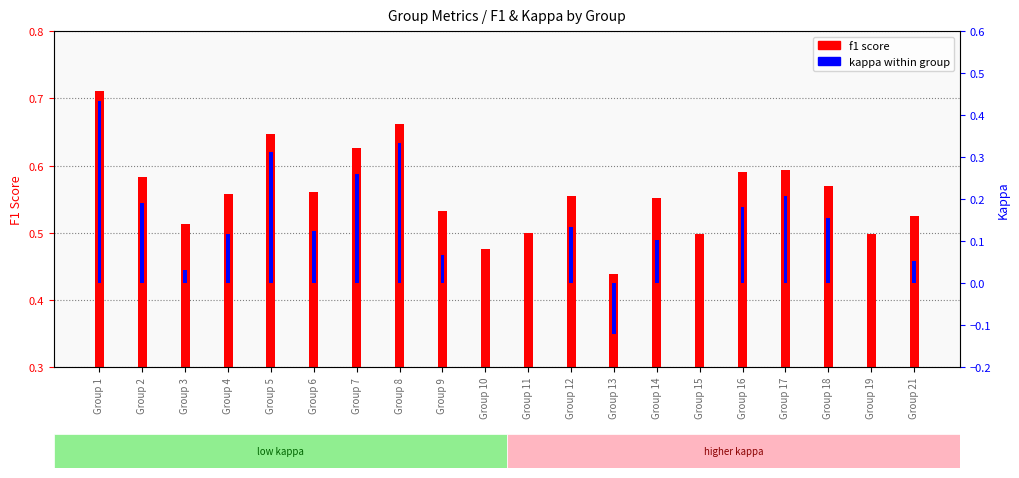

At which category is the sum across all series the highest?

Group 1